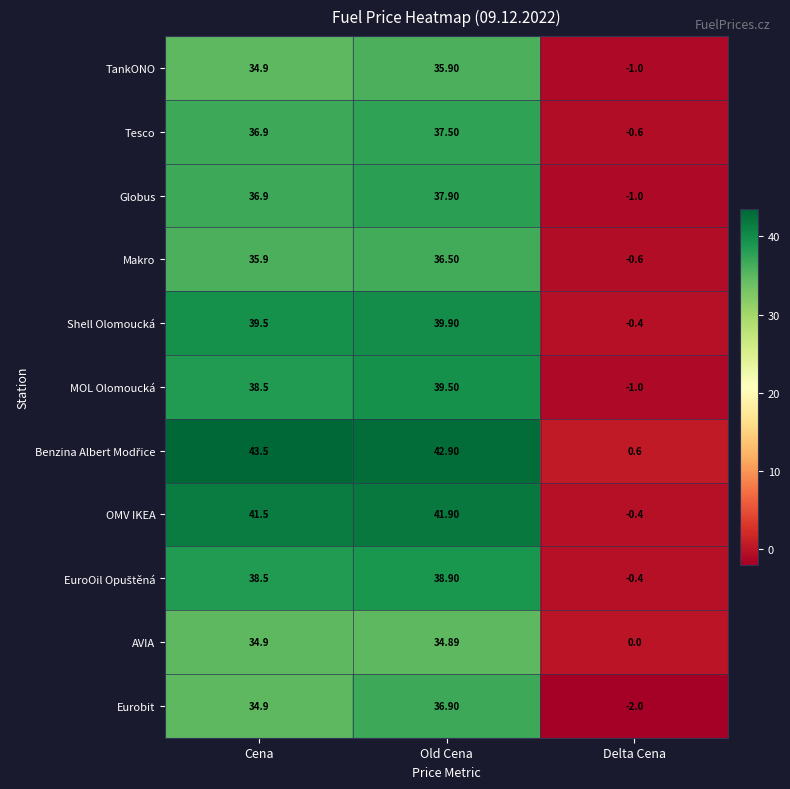

Is the value of OMV IKEA at Cena greater than the value of Tesco at Old Cena?

Yes